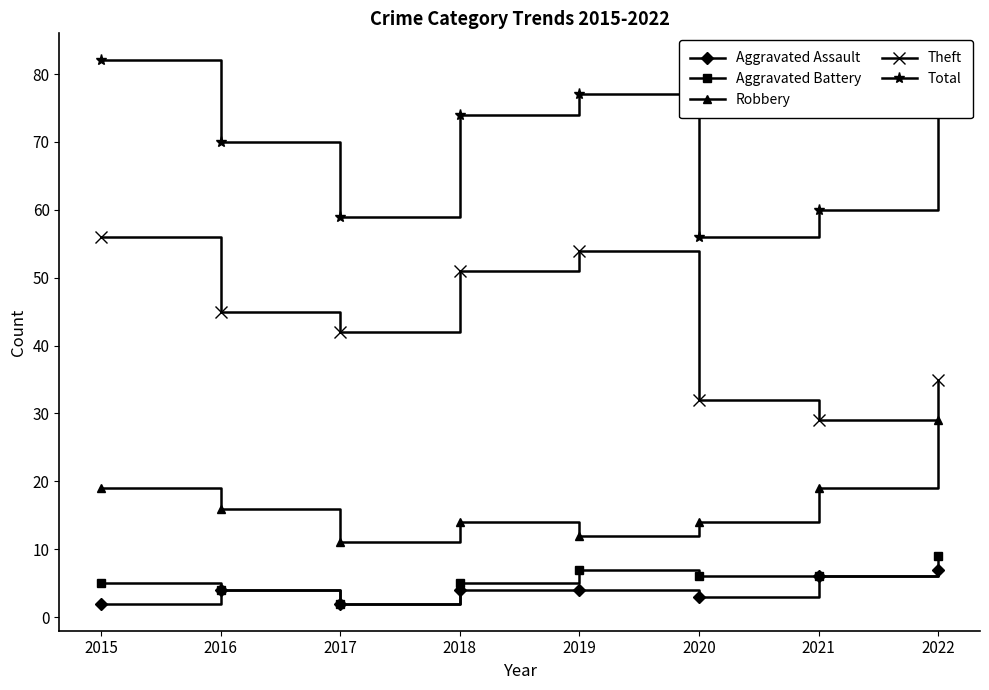

Rank the series at 2019 from highest to lowest value.

Total, Theft, Robbery, Aggravated Battery, Aggravated Assault